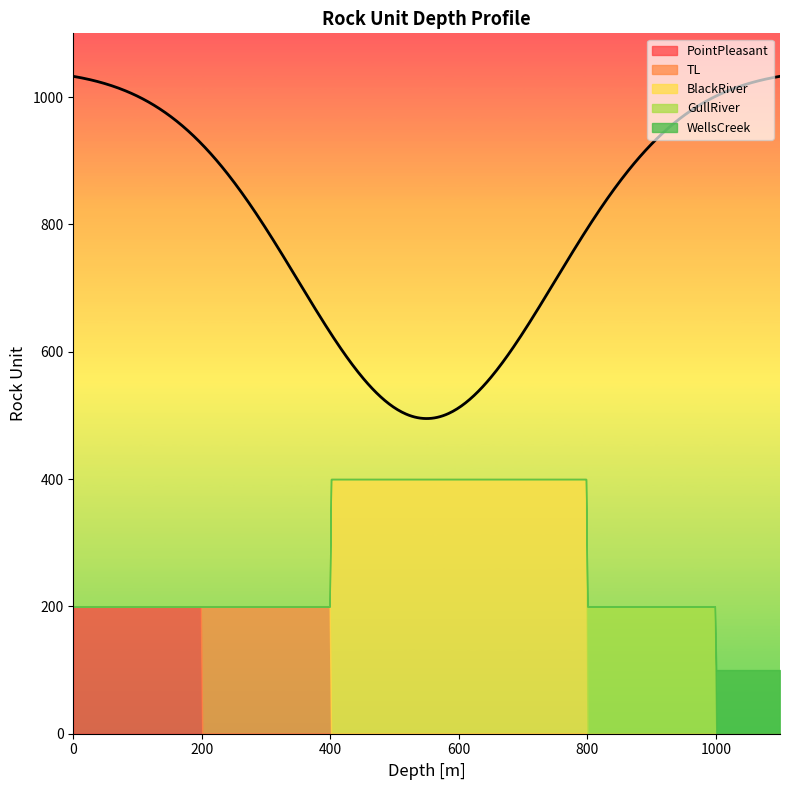

Reading left to right, list all the values displayed in this chart.

PointPleasant: PointPleasant=0	TL=200
TL: PointPleasant=200	TL=400
BlackRiver: PointPleasant=400	TL=800
GullRiver: PointPleasant=800	TL=1000
WellsCreek: PointPleasant=1000	TL=1100